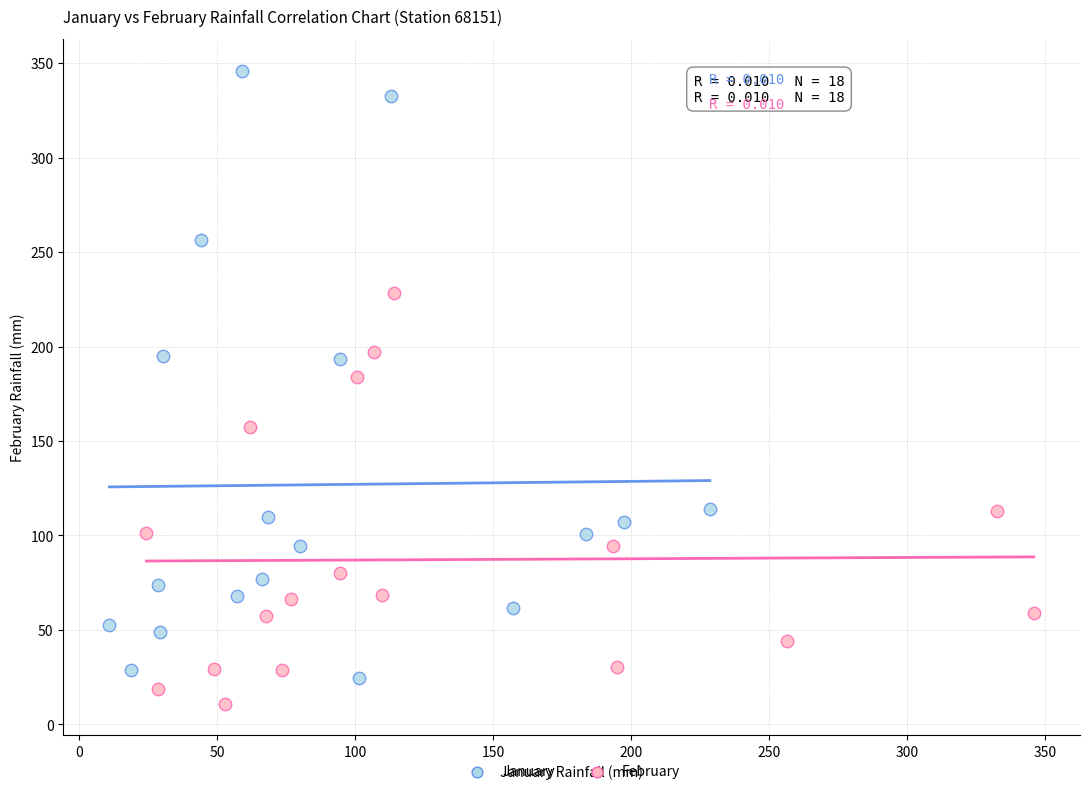

Which series has the widest spread of Y values?

January